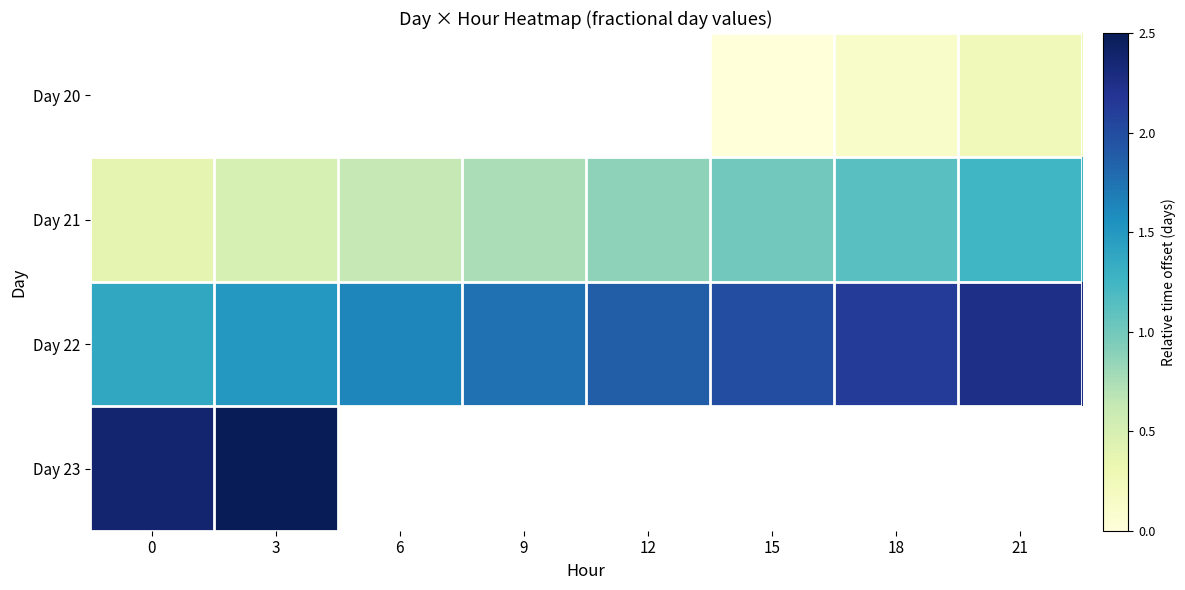

What is the sum of the Day 21 values at 21 and 6?

1.9